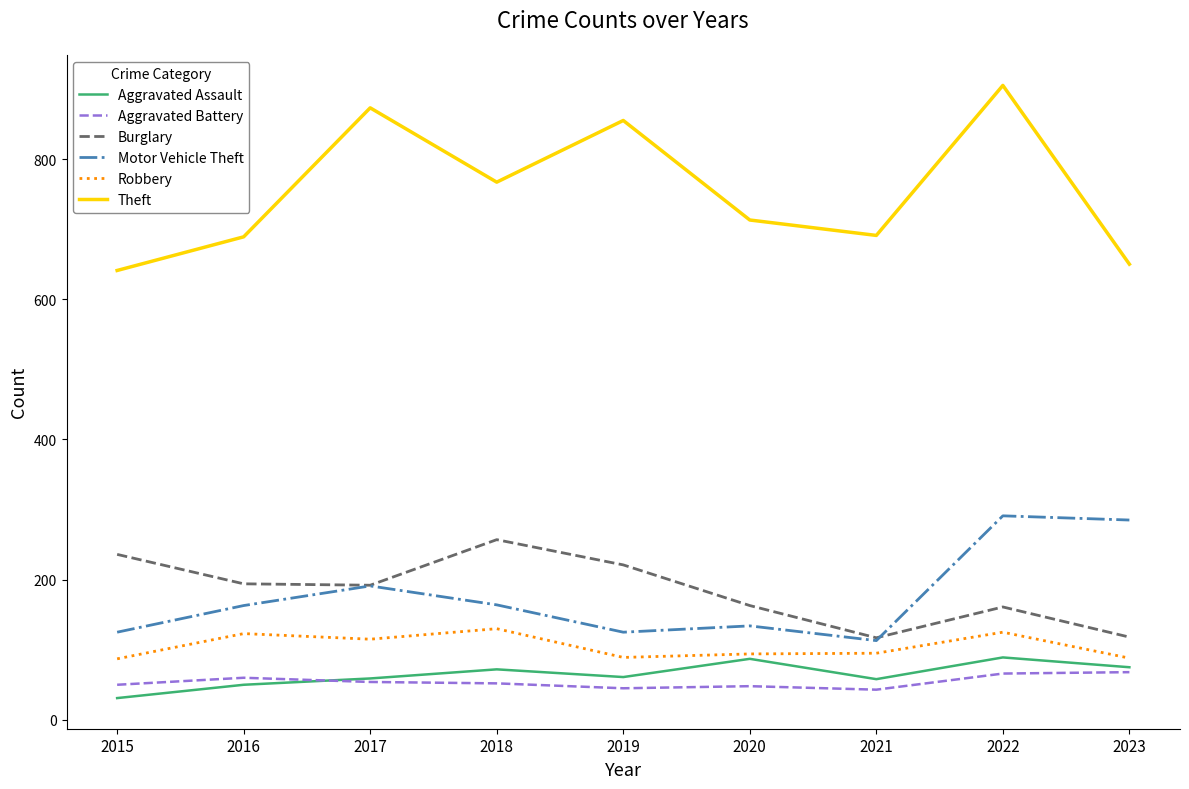

In Aggravated Assault, how many points are higher than both neighbors (excluding endpoints)?

3